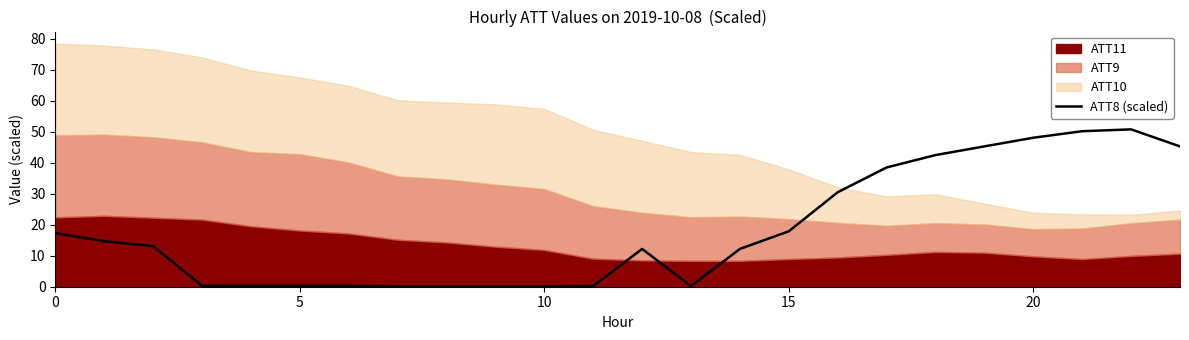

What is the sum of all values?

440.6